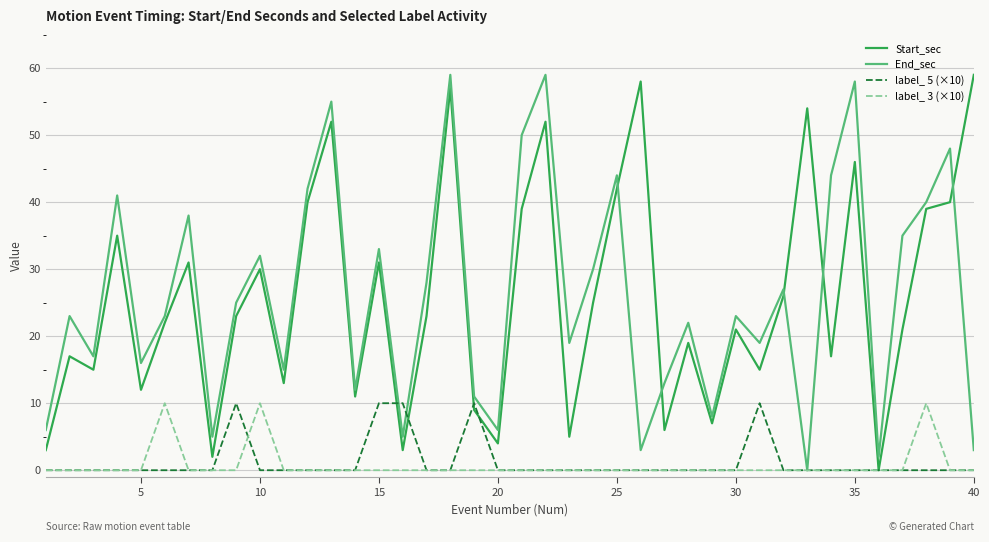

What is the maximum value for Start_sec?

59